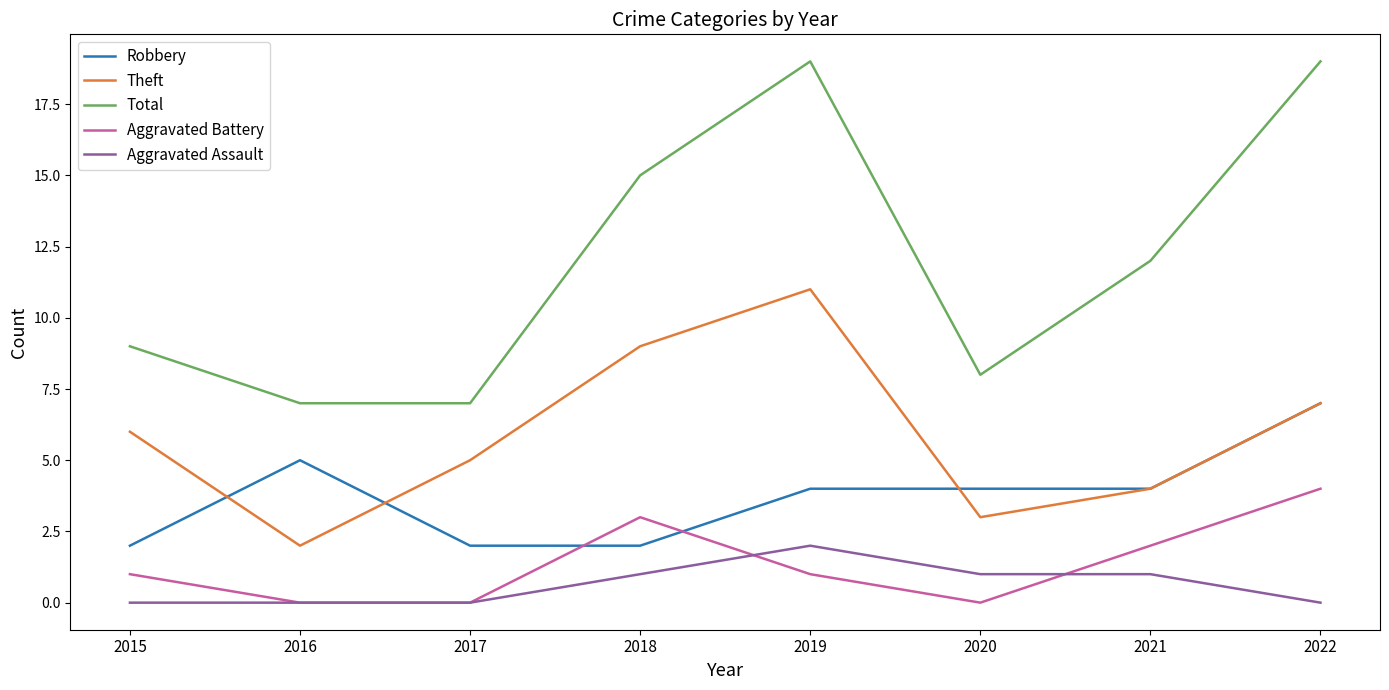

How many lines are shown in the chart?

5